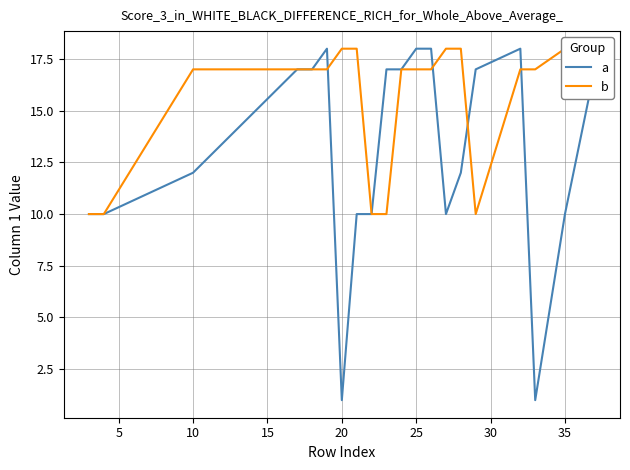

Rank the series by their average value, from highest to lowest.

b, a